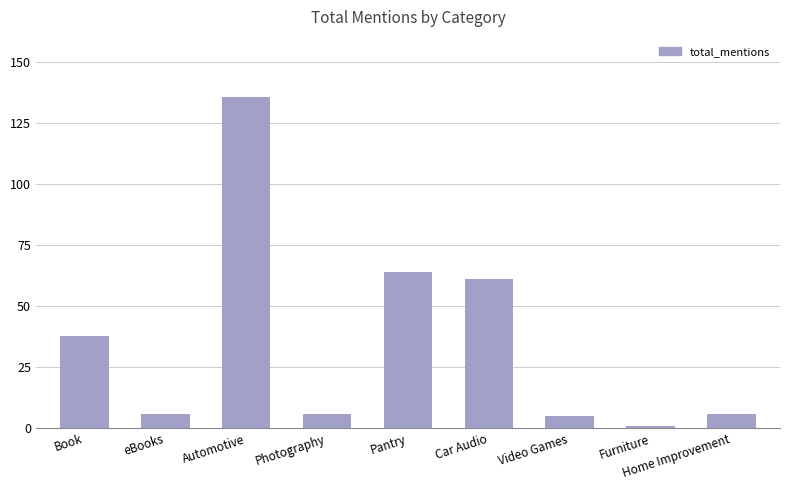

Which category has the highest value across all series?

Automotive